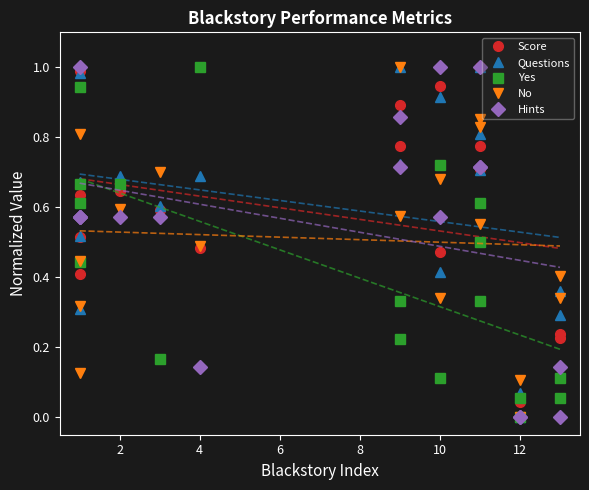

What is the greatest value displayed?

1.0